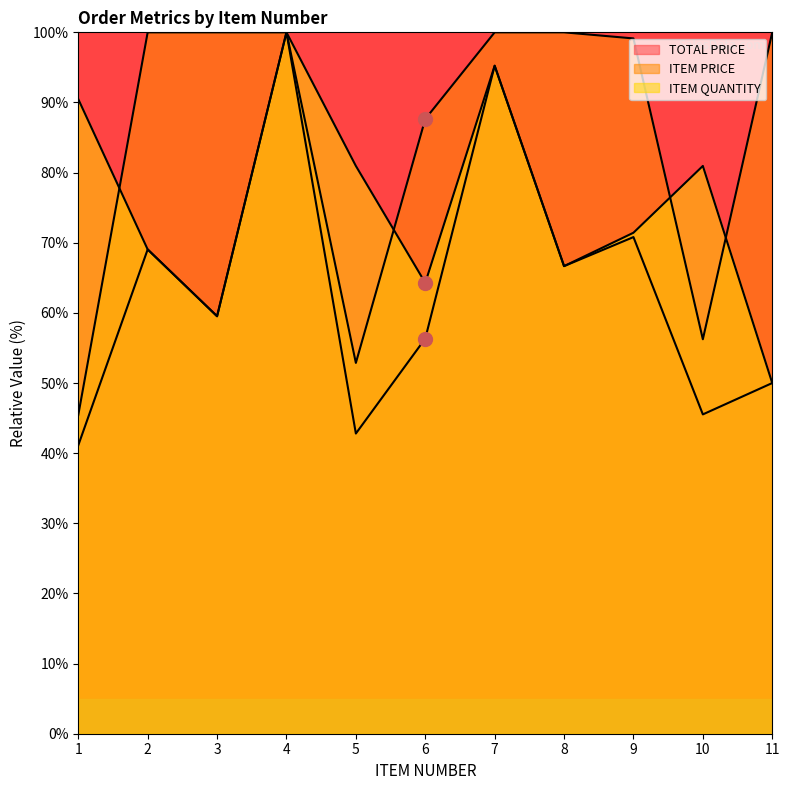

Rank the series by their maximum value, from highest to lowest.

TOTAL PRICE, ITEM PRICE, ITEM QUANTITY